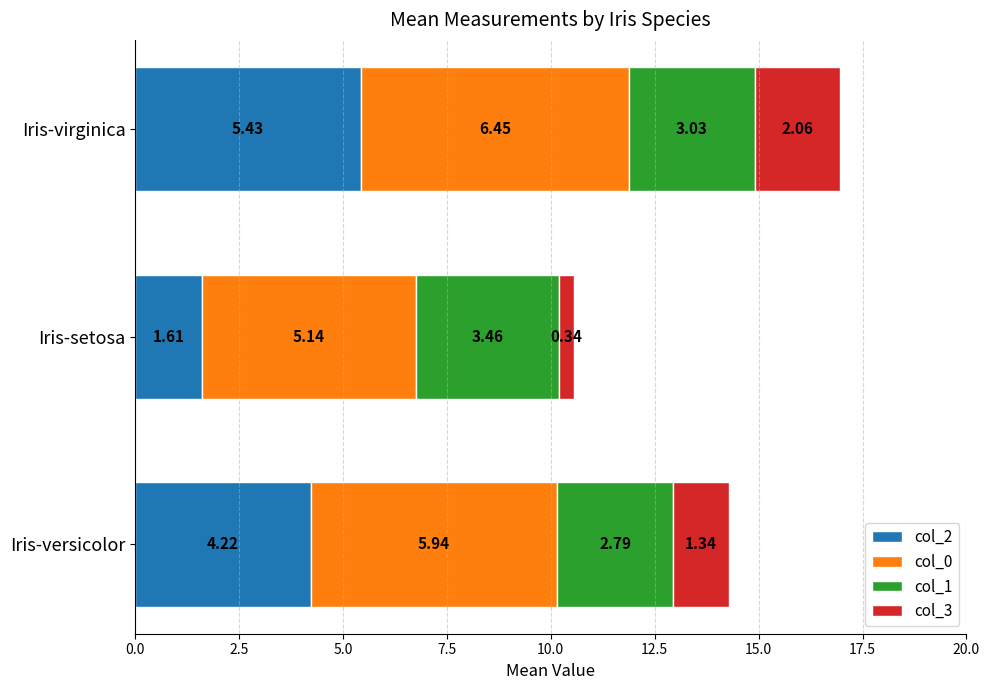

What is the difference between the col_2 values at Iris-setosa and Iris-virginica?

3.8